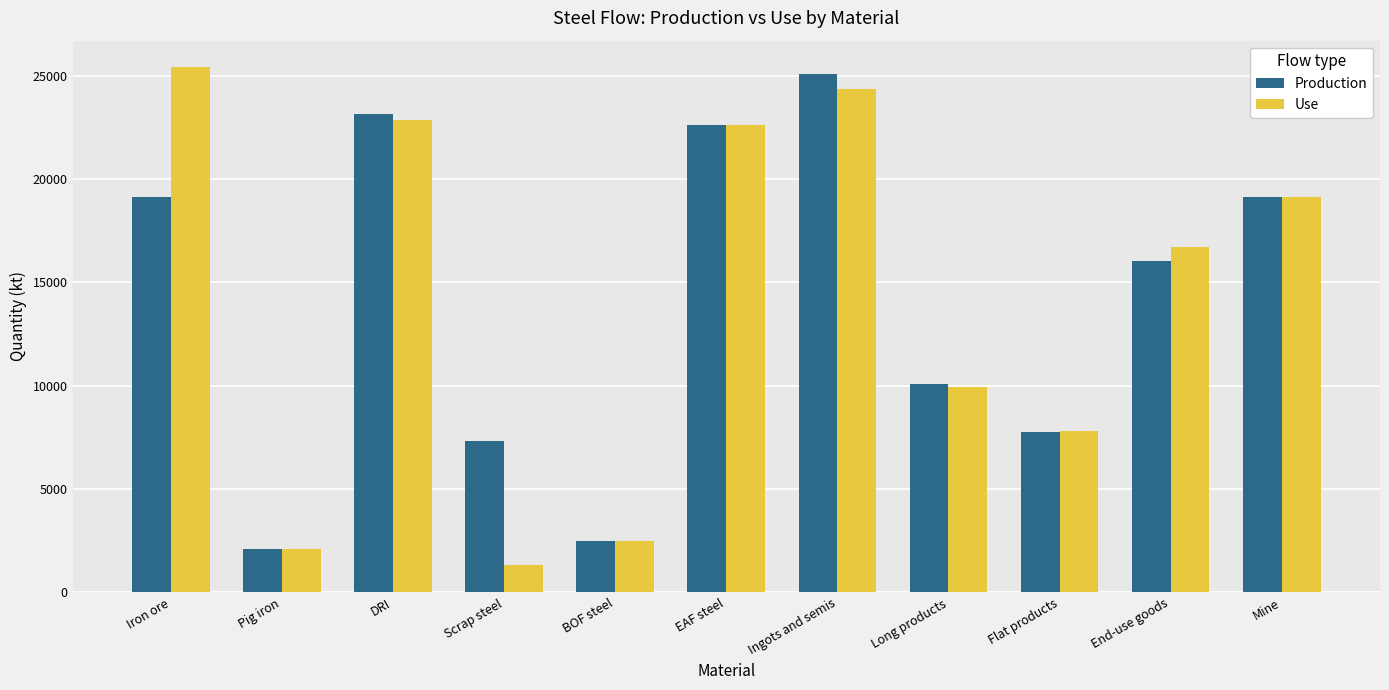

Rank the series by their maximum value, from highest to lowest.

Use, Production